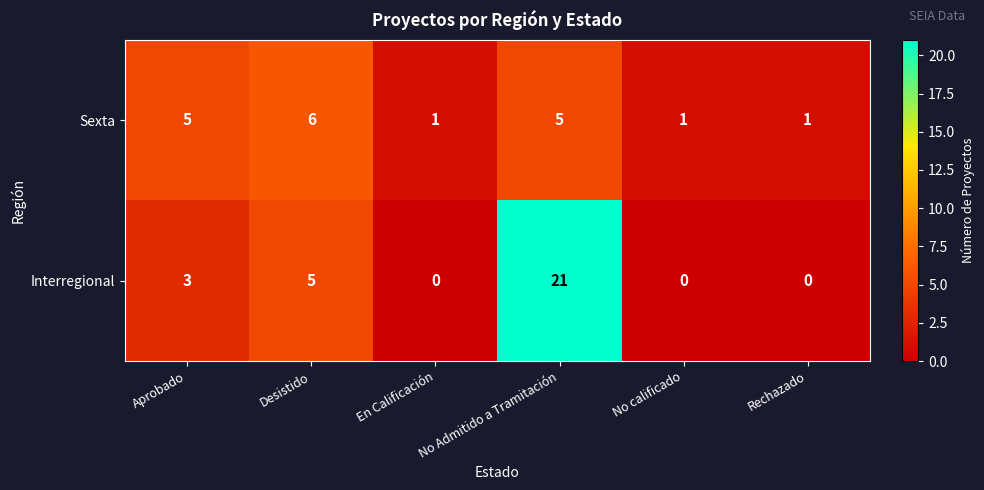

At which category is the sum across all series the highest?

No Admitido a Tramitación